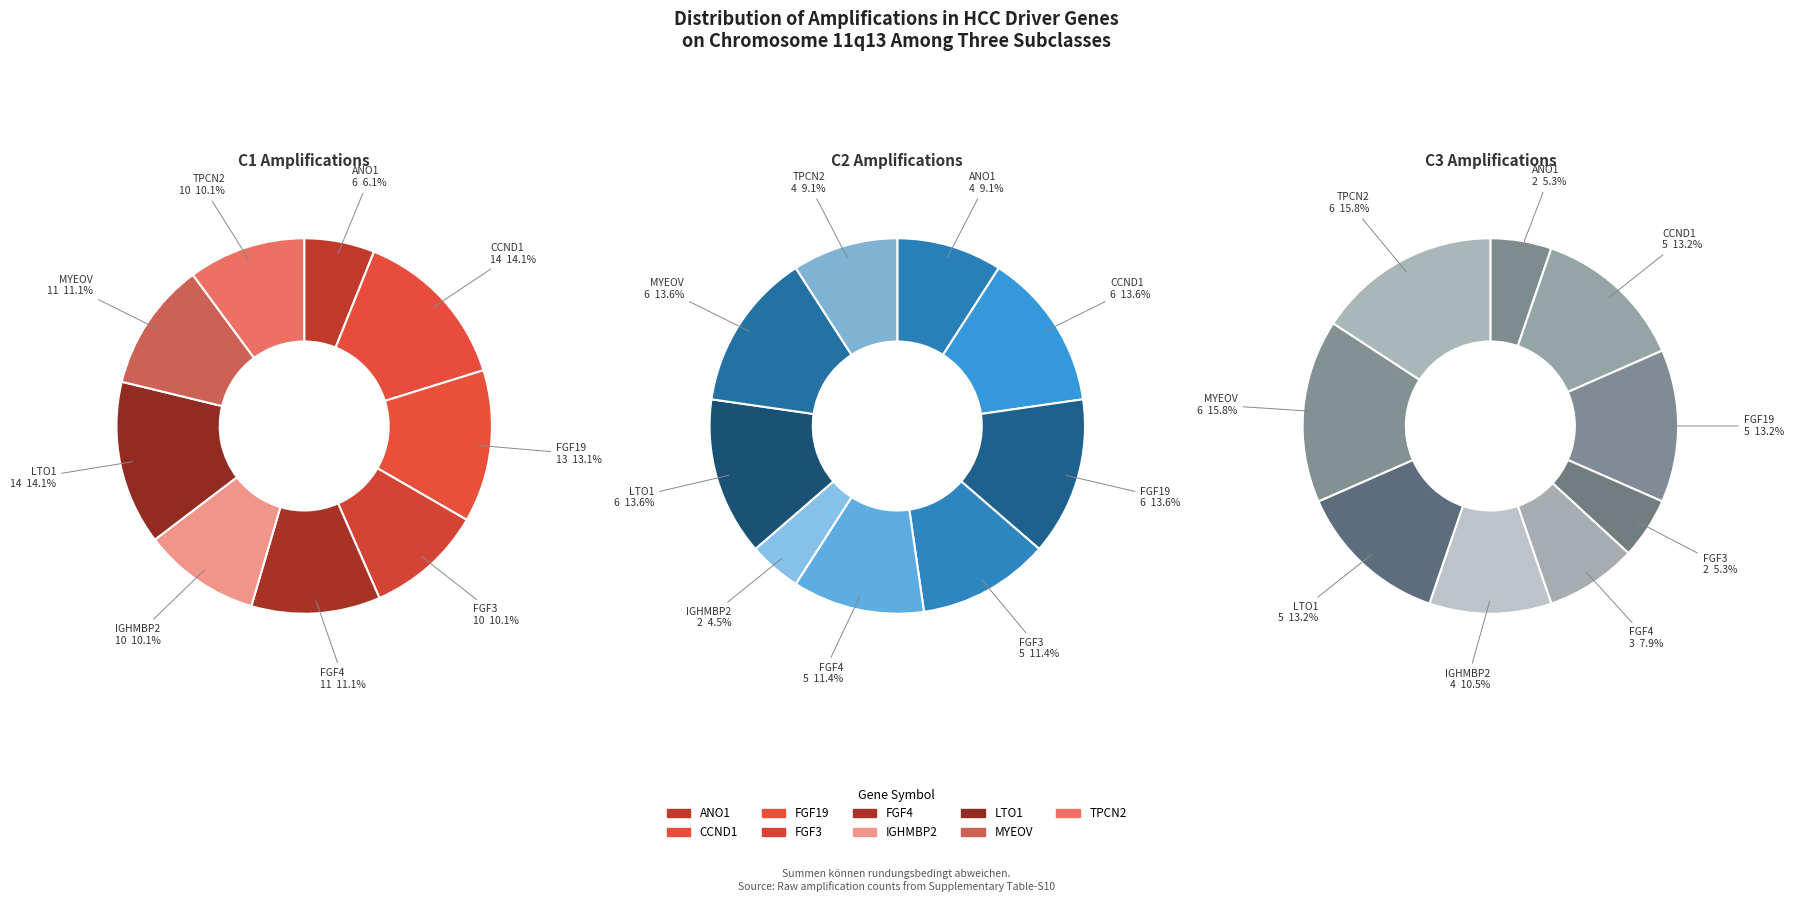

Is the sum of CCND1 and IGHMBP2 greater than half?

No